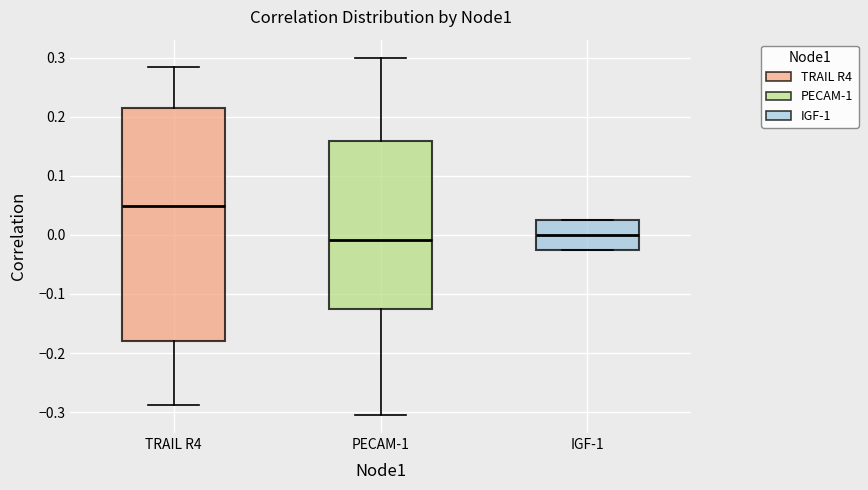

Reading left to right, read every box against the y-axis: the position of its median line, the range the box covers, and the ends of its whiskers. The values are not printed on the chart, so give them approximately, as read against the axis.

TRAIL R4: median 0.05, box -0.18 to 0.21, whiskers -0.29 to 0.28
PECAM-1: median -0.01, box -0.13 to 0.16, whiskers -0.31 to 0.30
IGF-1: median 0.00, box -0.03 to 0.02, whiskers -0.03 to 0.02